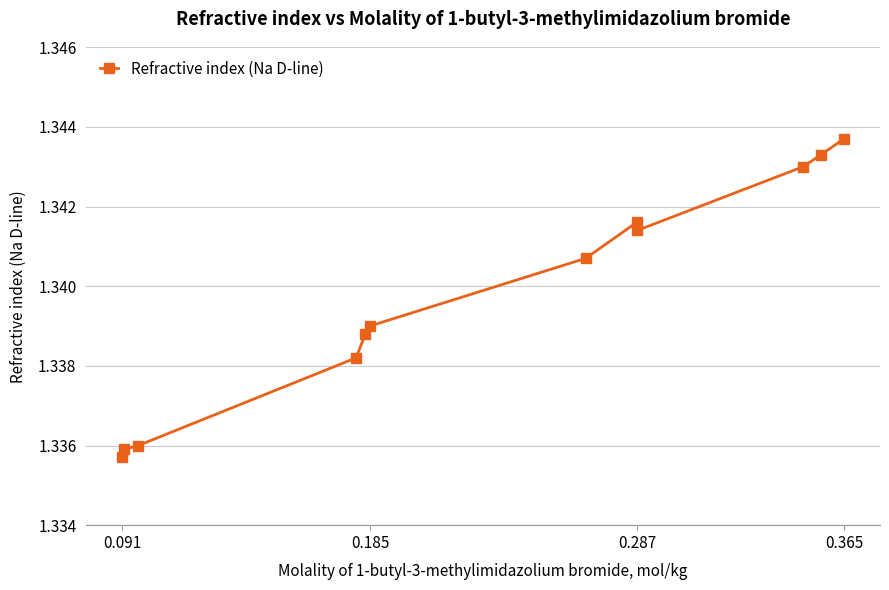

How many interior local valleys (lower than both neighbors) does the data have?

1